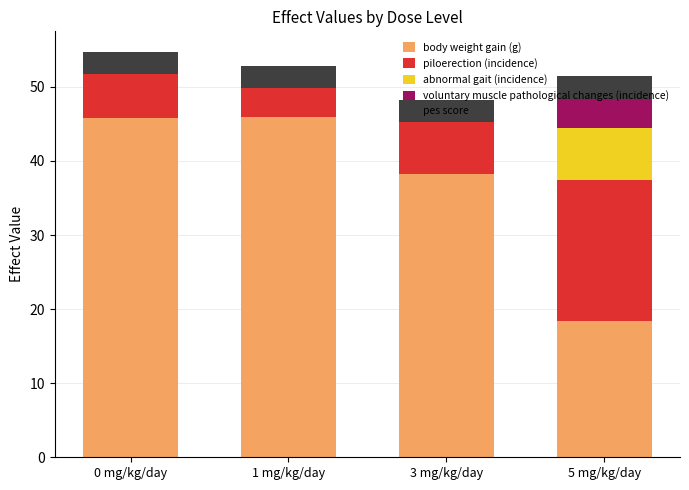

Are the bars horizontal?

No